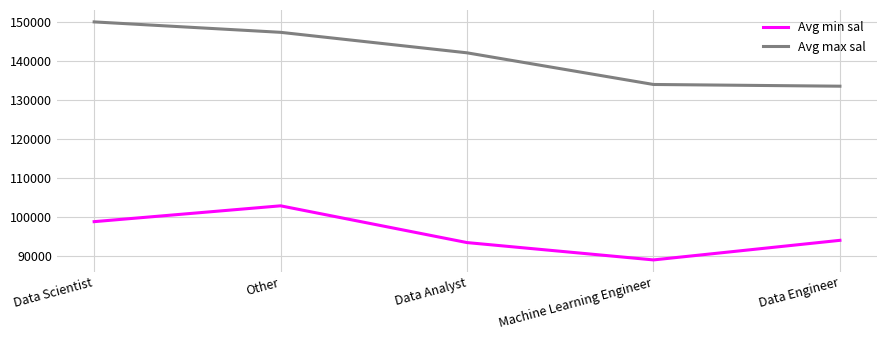

Rank the series by their average value, from lowest to highest.

Avg min sal, Avg max sal